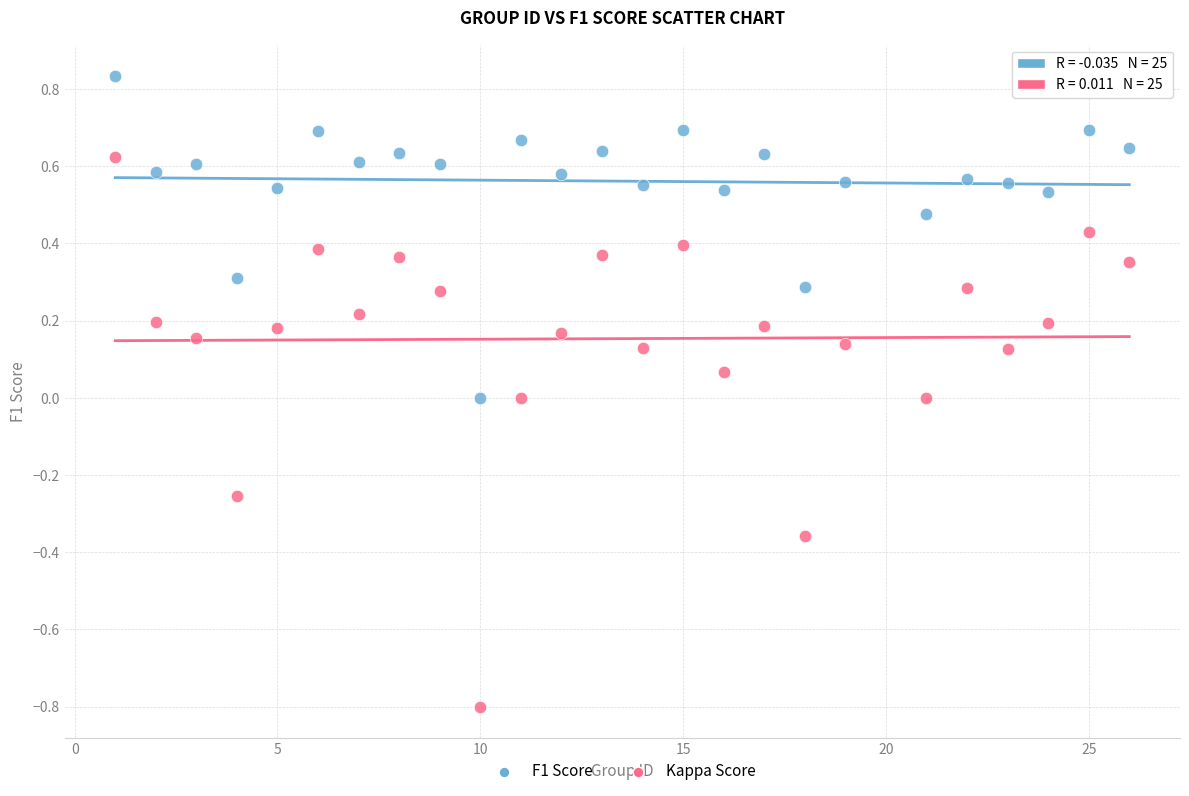

Which series contains the lowest Y value?

Kappa Score